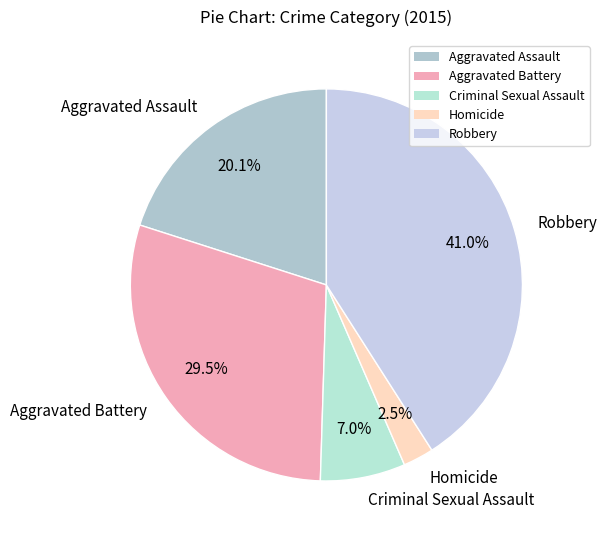

Between Aggravated Assault and Criminal Sexual Assault, which is larger?

Aggravated Assault